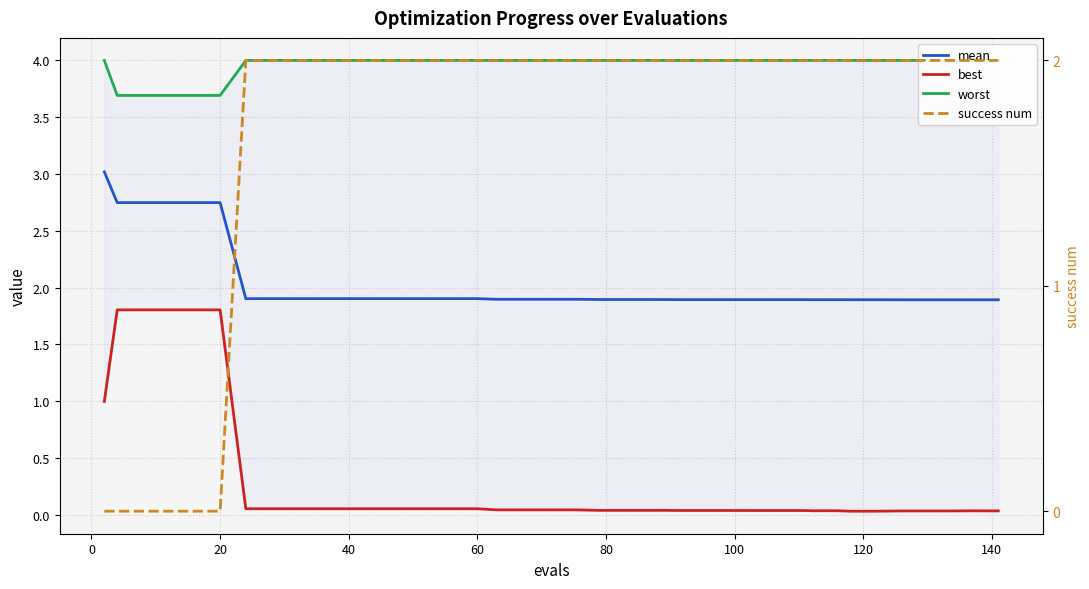

At how many categories does at least one series exceed 3?

40